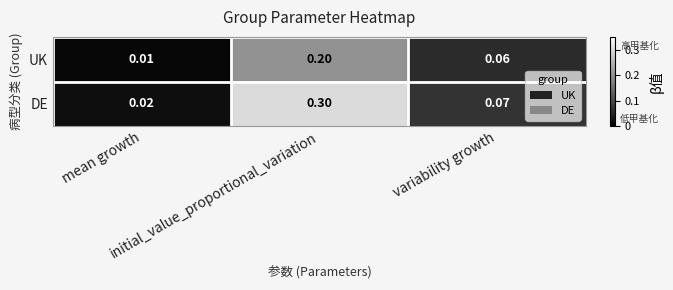

At how many categories does at least one series exceed 0?

3